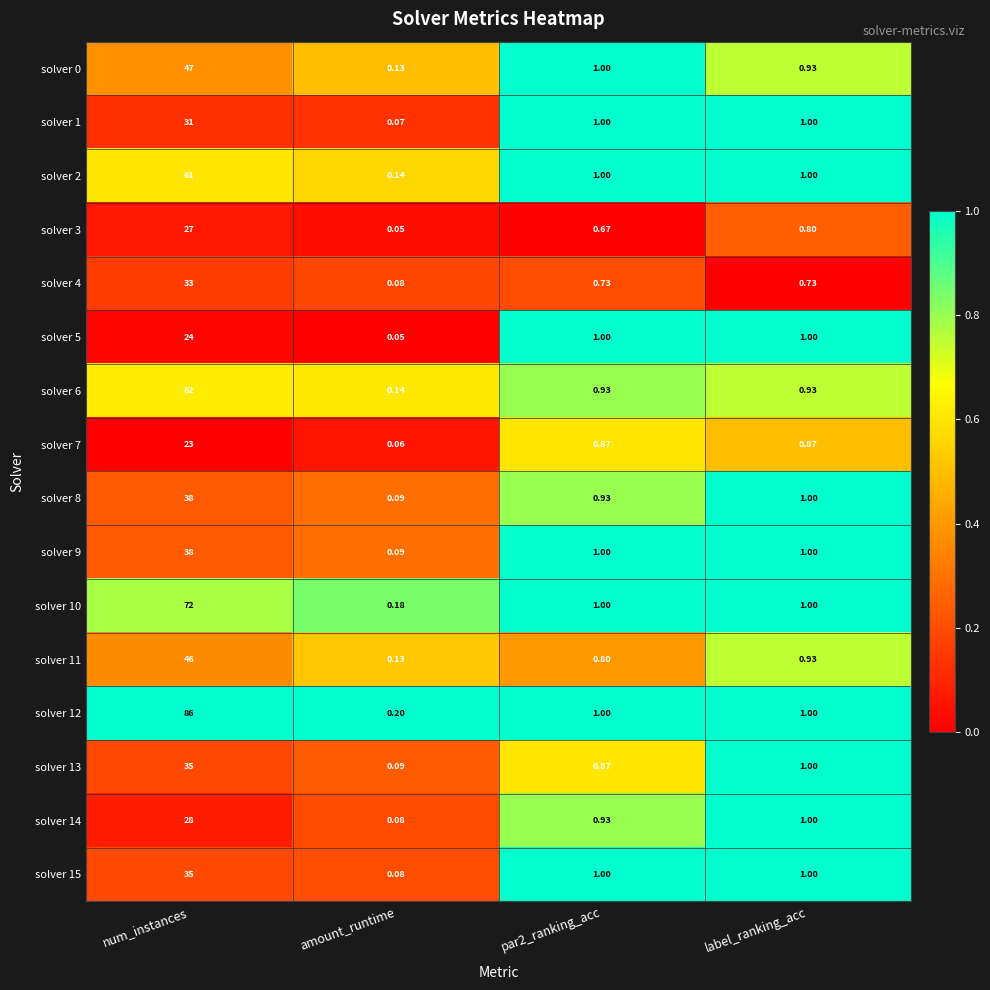

What is the greatest value displayed?

86.0